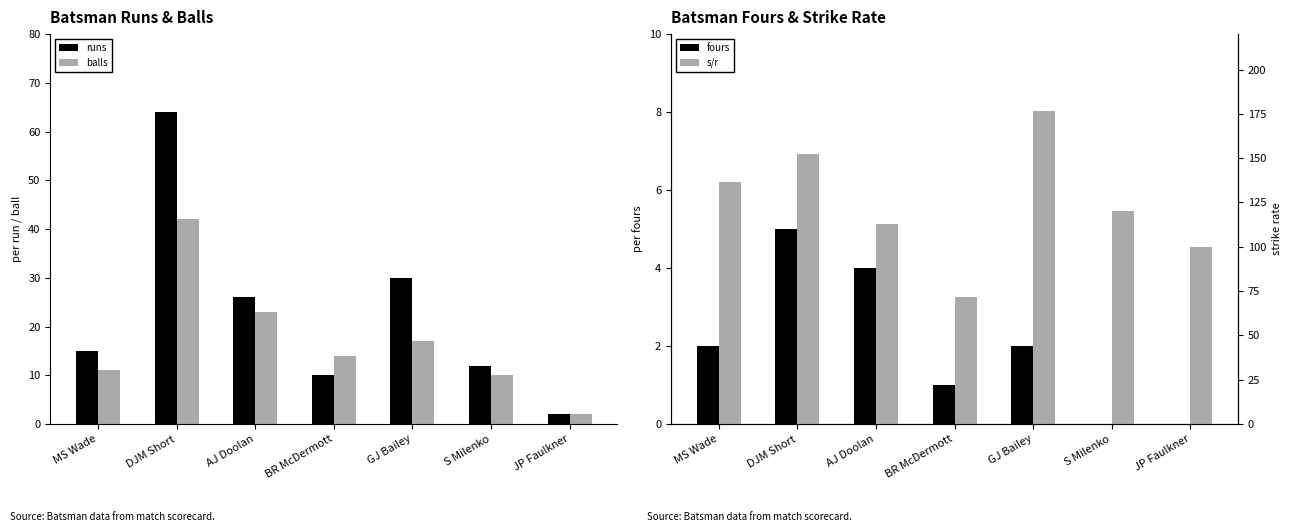

Between BR McDermott and S Milenko, which is larger?

S Milenko